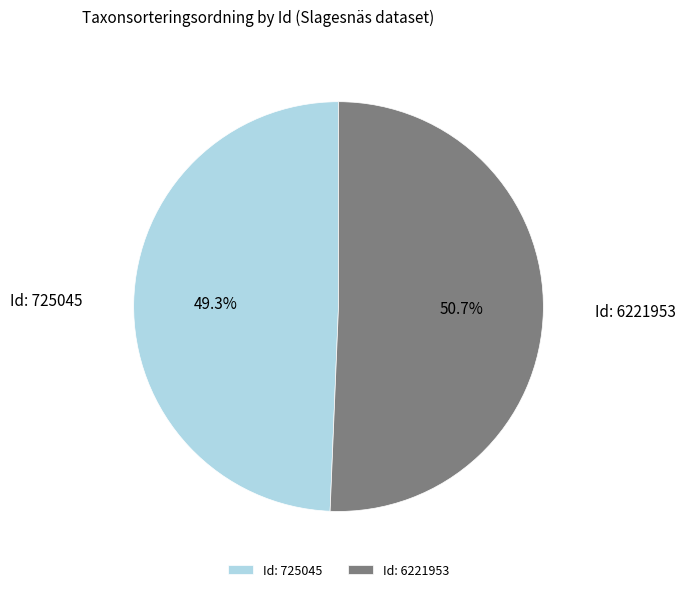

How many segments does this pie chart have?

2